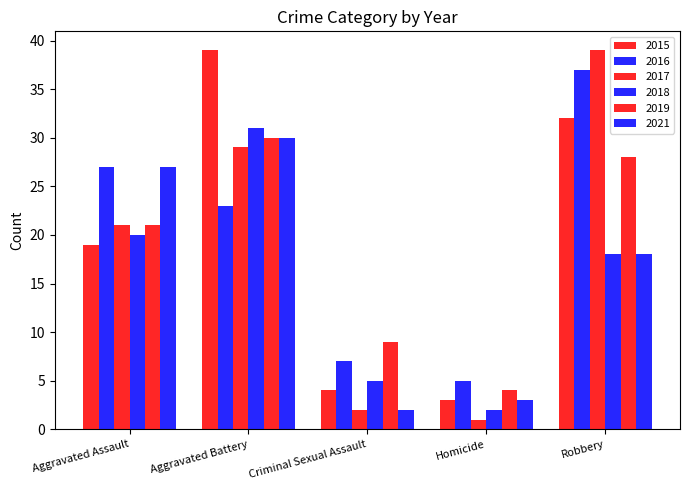

Count the number of data series in this chart.

6